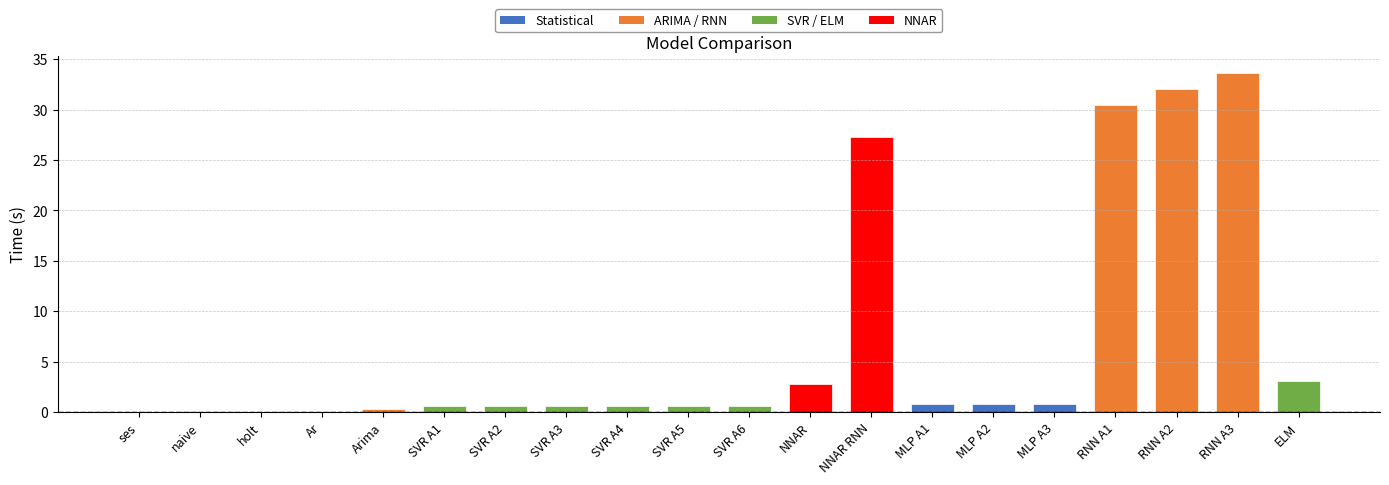

What is the sum of all values?

135.5